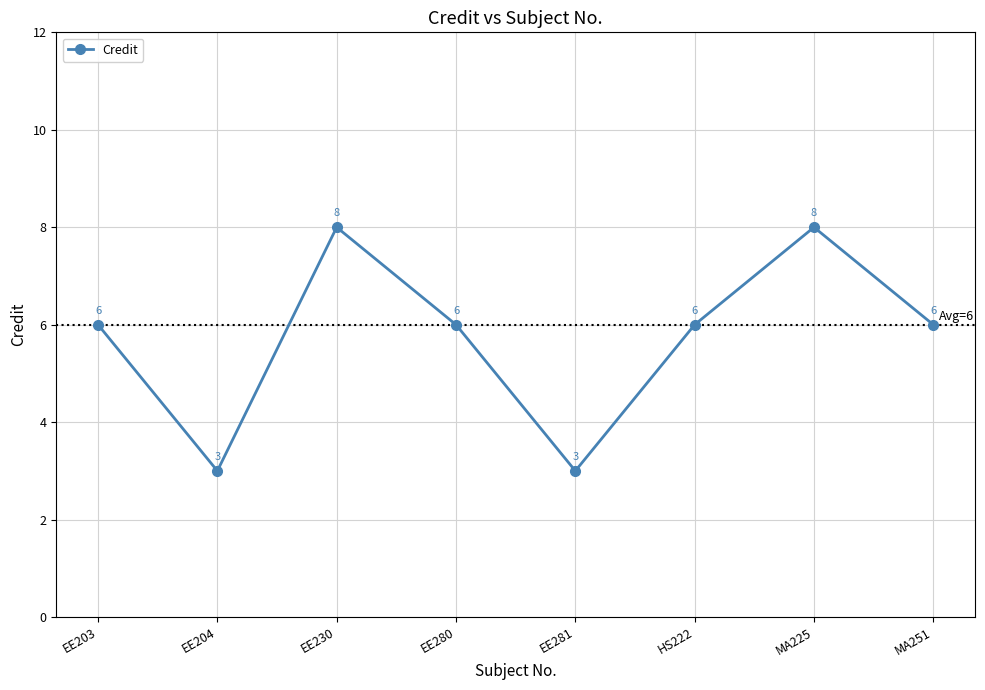

Is it true that the value at MA225 is 12?

False